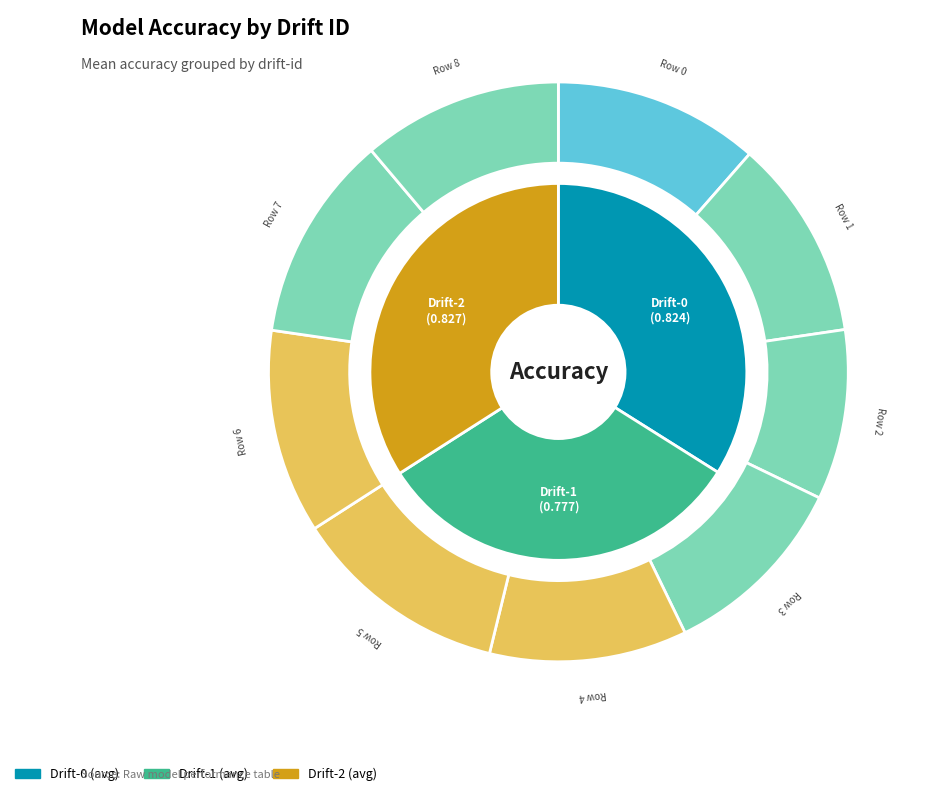

Is there any slice that represents more than half of the pie?

No